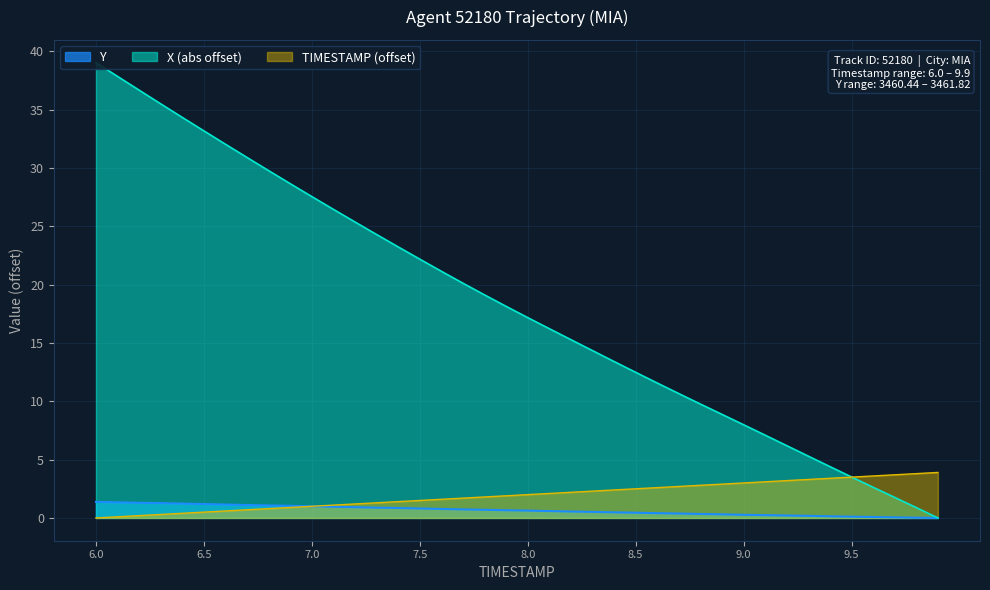

At which label does X reach its minimum?

9.9